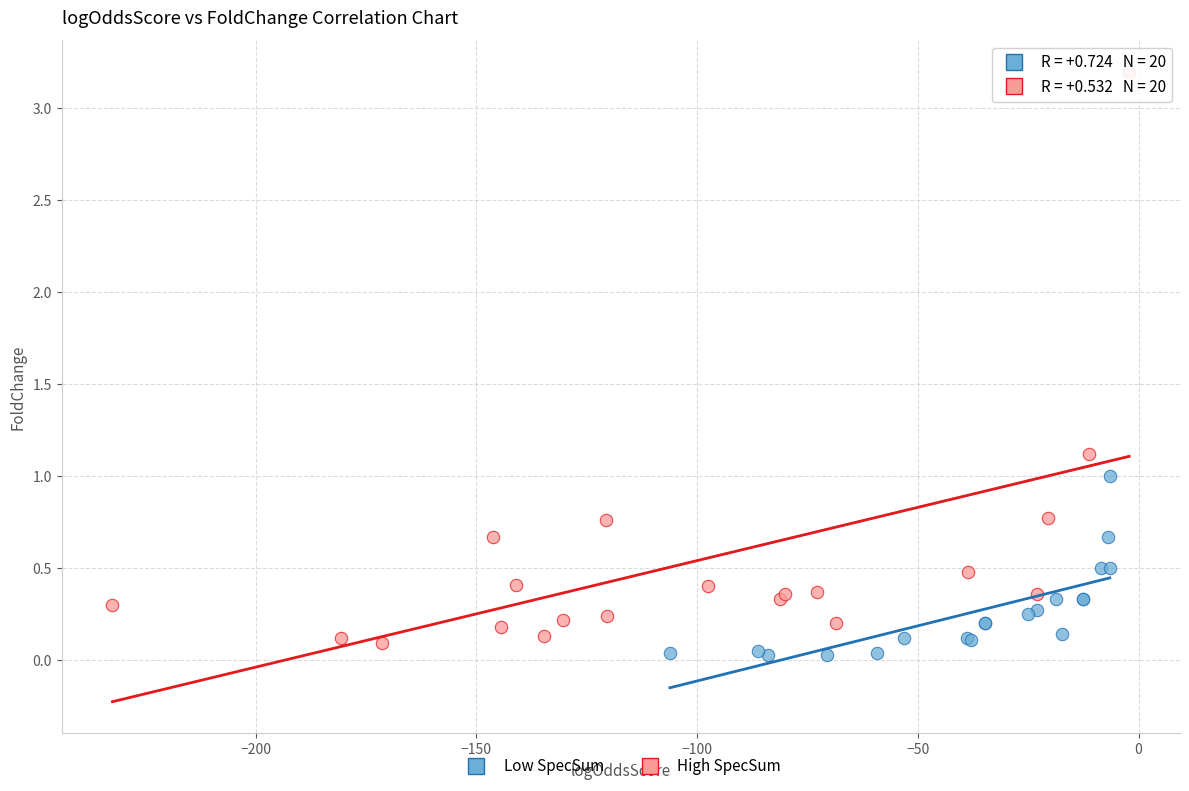

Which series has the widest spread of Y values?

High SpecSum